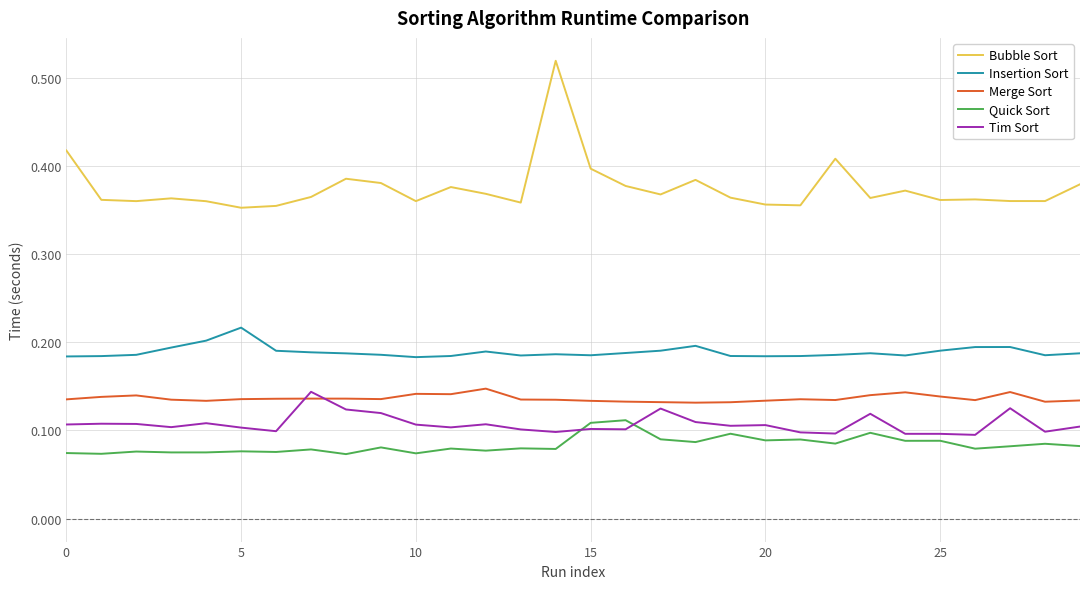

Which series has the widest spread of values?

Bubble Sort